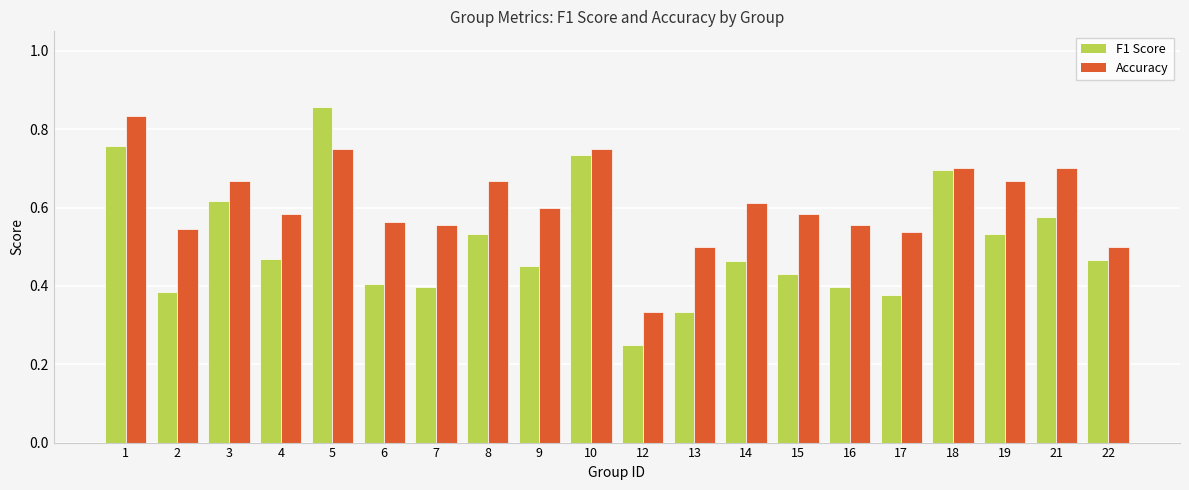

At which label does F1 Score reach its minimum?

12